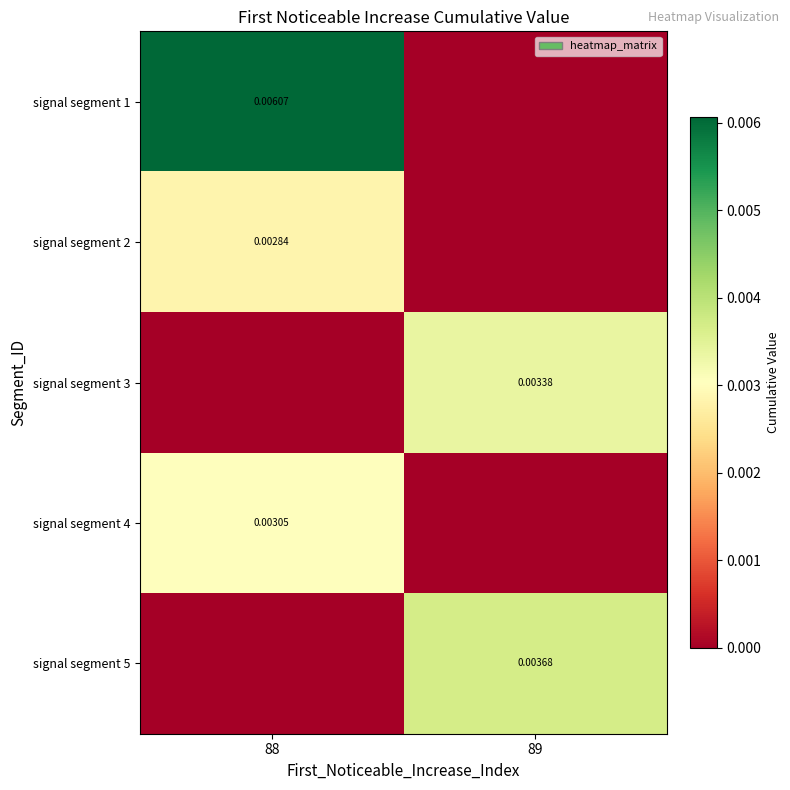

Is the value of signal segment 5 at 89 greater than the value of signal segment 4 at 88?

Yes